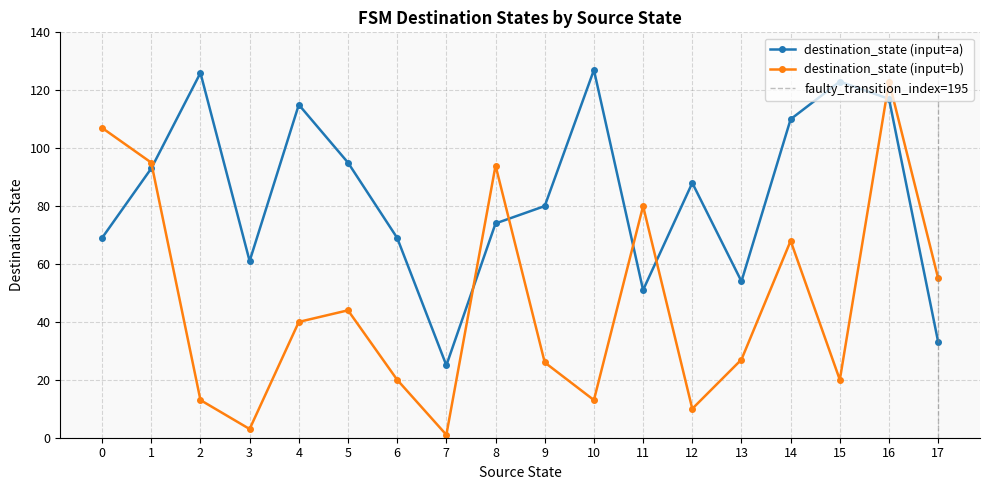

How many interior local valleys does the destination_state (input=a) series have?

4